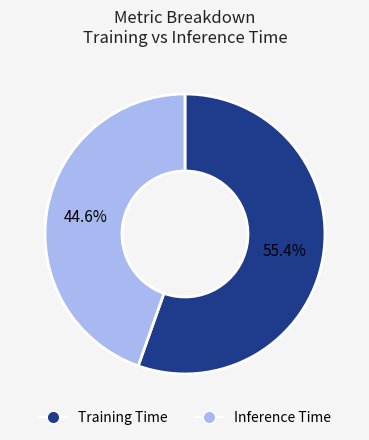

Rank the categories by value from highest to lowest.

Training Time, Inference Time